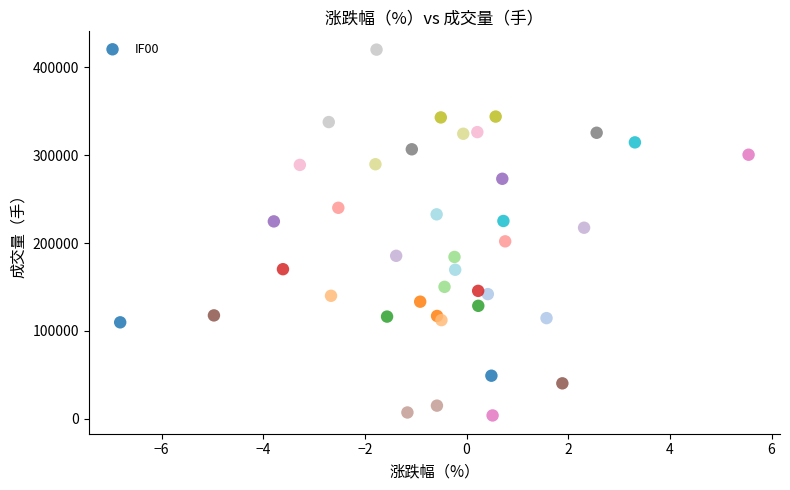

What is the range of Y values (max minus min)?

416365